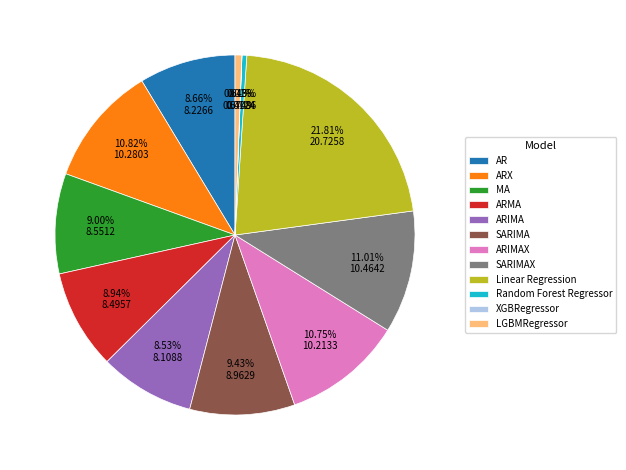

To the nearest percent, what is the difference between the largest and smallest slice percentages?

22%